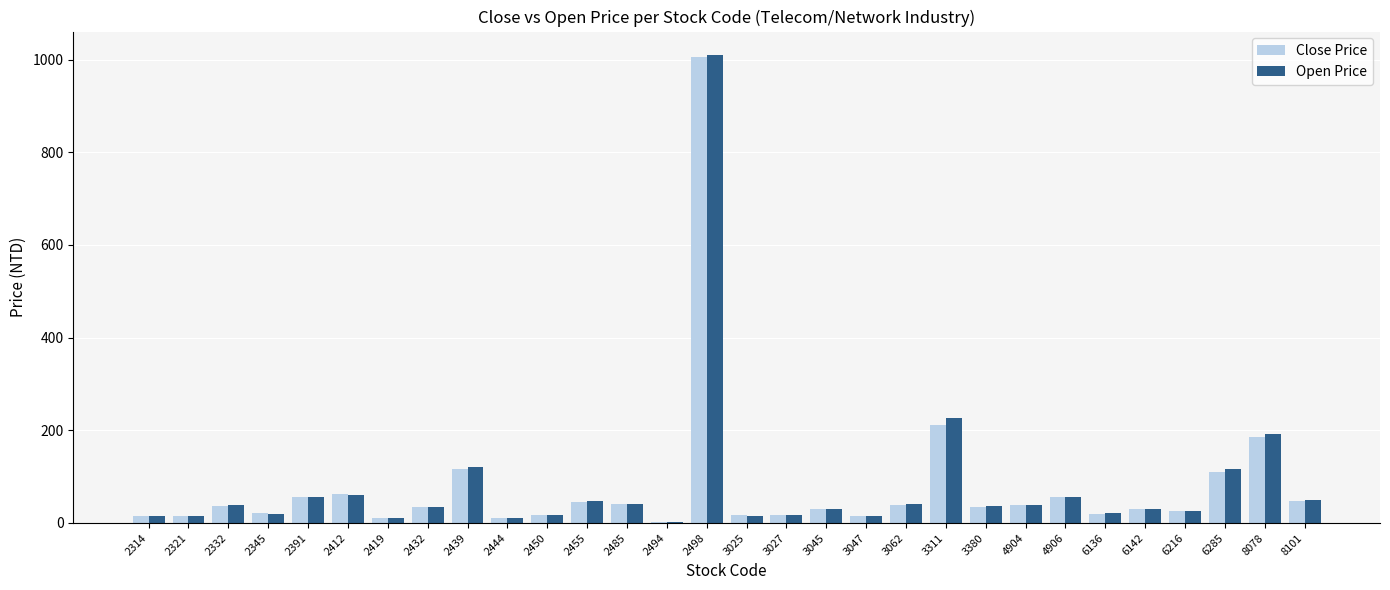

Where is Close Price nearest to the value 503?

3311